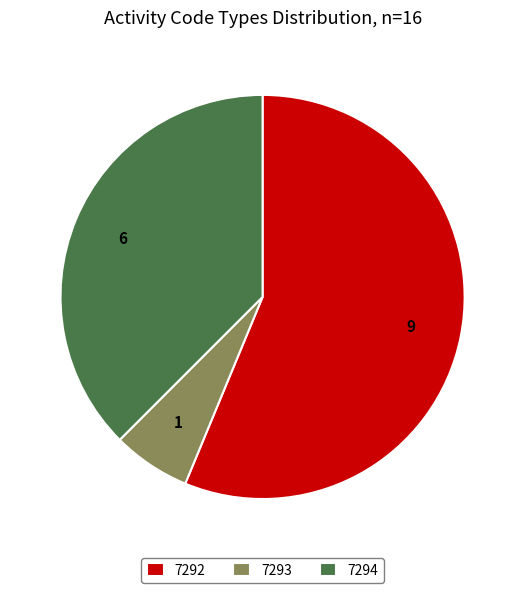

Do 7294 and 7292 together represent more than half of the pie?

Yes